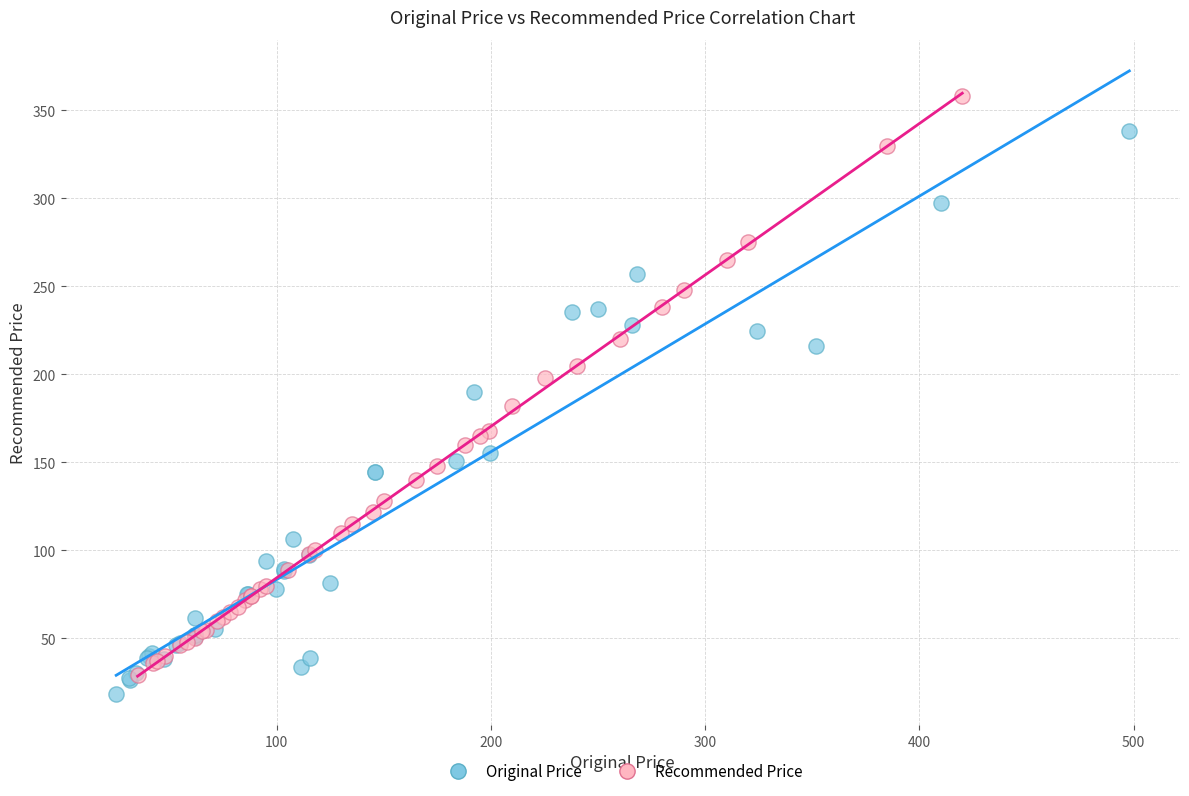

Which series reaches the maximum Y coordinate?

Recommended Price